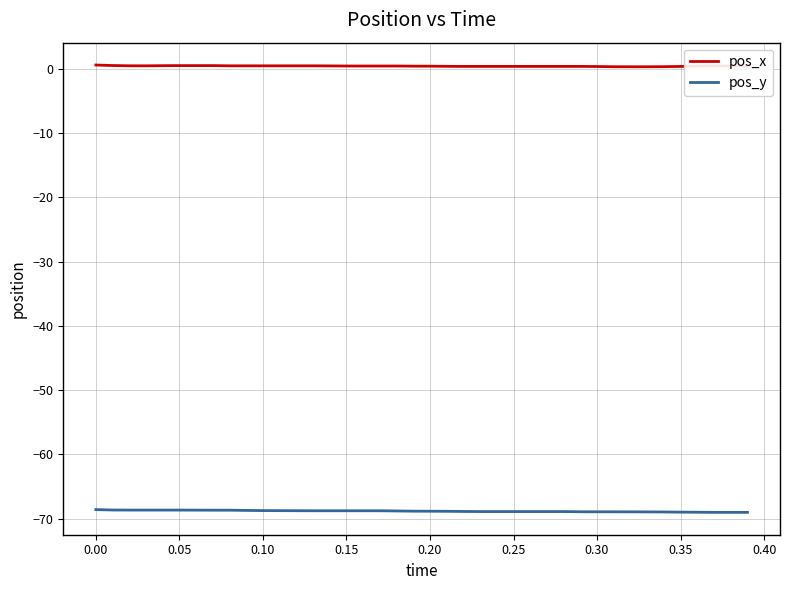

Which series has the largest total across all categories?

pos_x